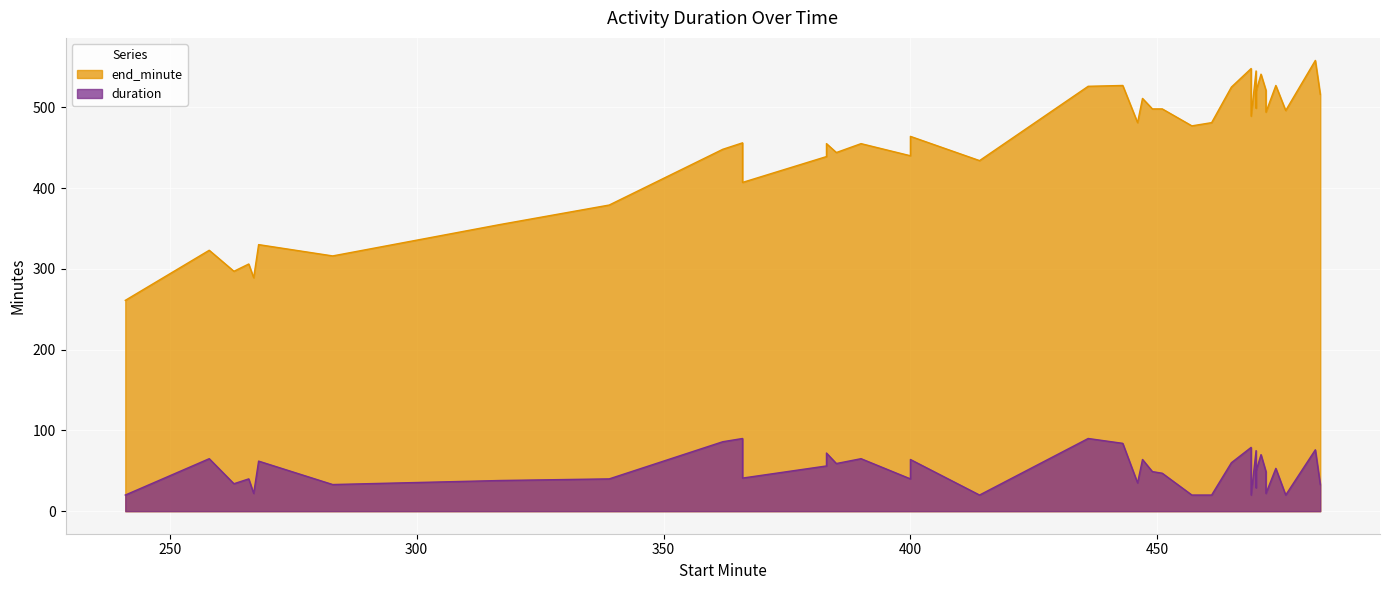

What is the difference between the highest and lowest values at 383?

383